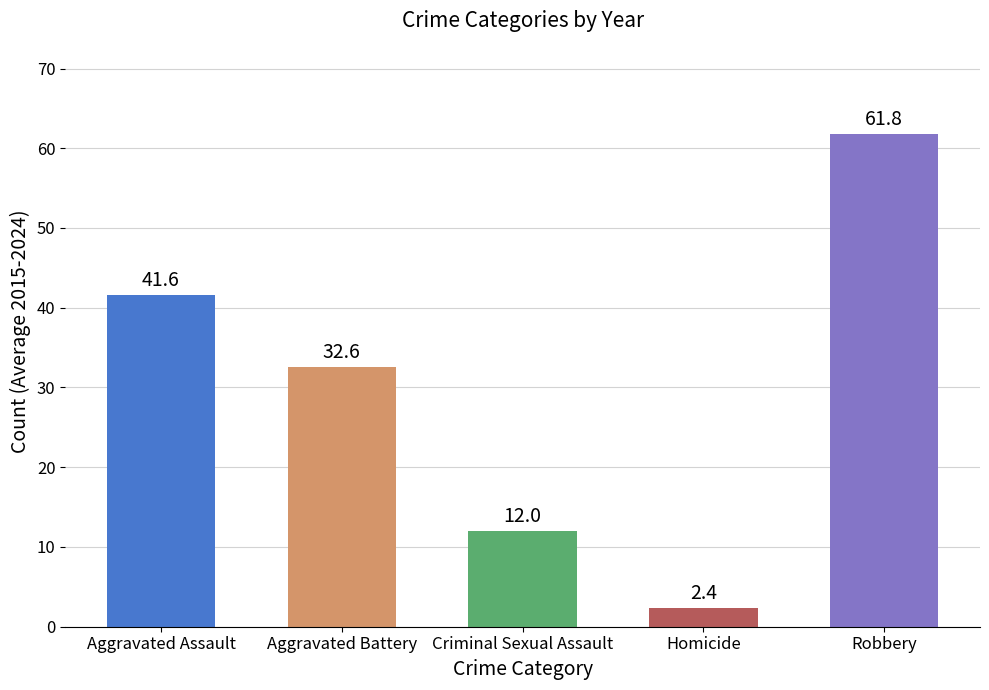

What are all the series names shown in the legend?

Aggravated Assault, Aggravated Battery, Criminal Sexual Assault, Homicide, Robbery